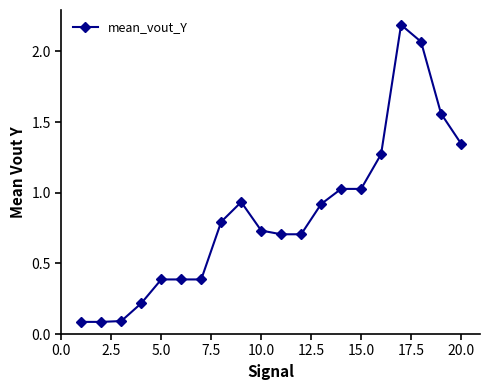

What is the sum of all values?

16.9